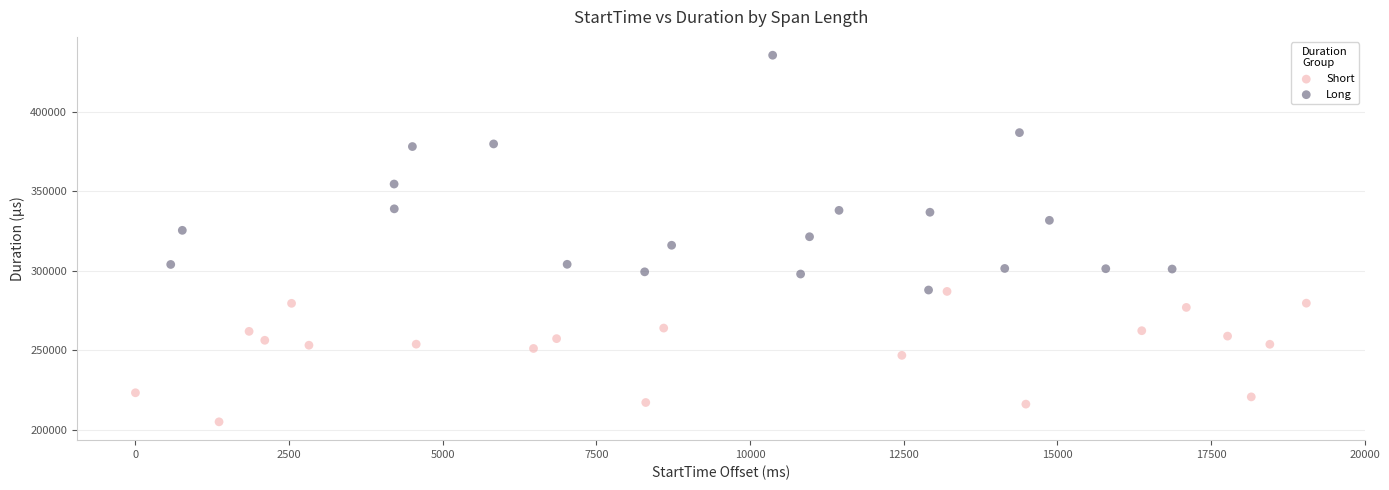

Which series contains the lowest Y value?

Short